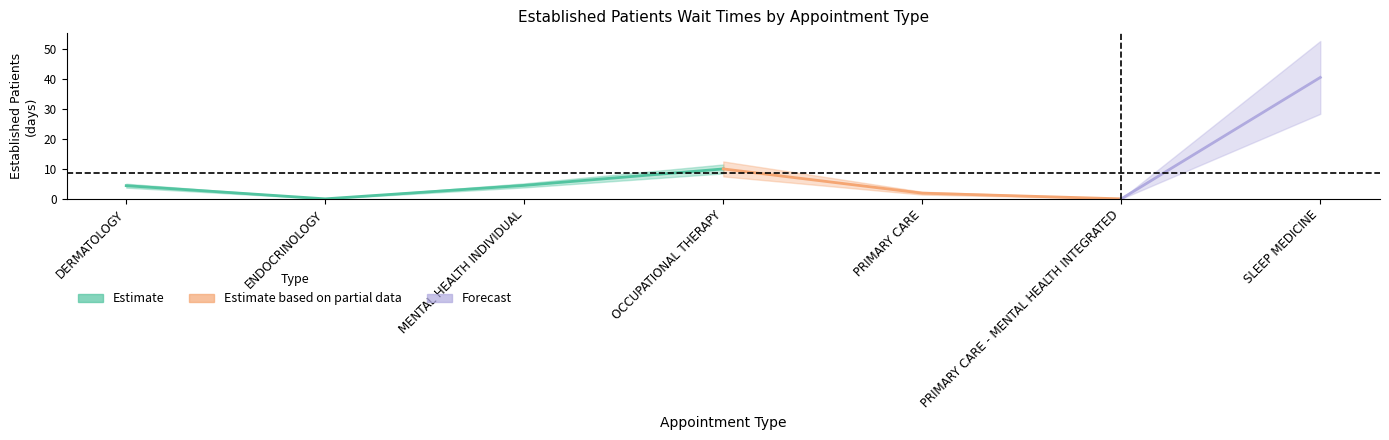

Rank the categories by value from lowest to highest.

ENDOCRINOLOGY, PRIMARY CARE - MENTAL HEALTH INTEGRATED, PRIMARY CARE, DERMATOLOGY, MENTAL HEALTH INDIVIDUAL, OCCUPATIONAL THERAPY, SLEEP MEDICINE